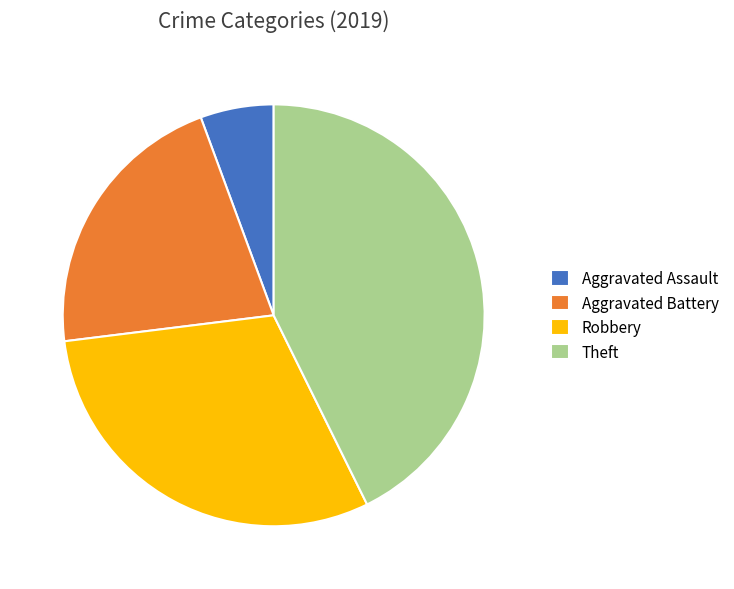

How many slices are in this pie chart?

4